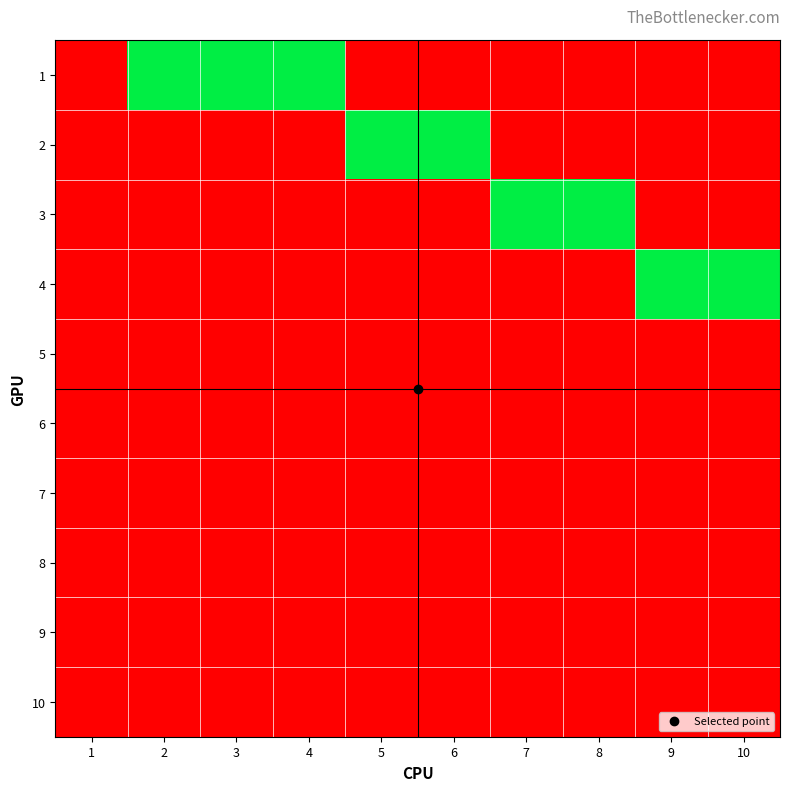

What is the spread (max minus min) of values at 7?

1